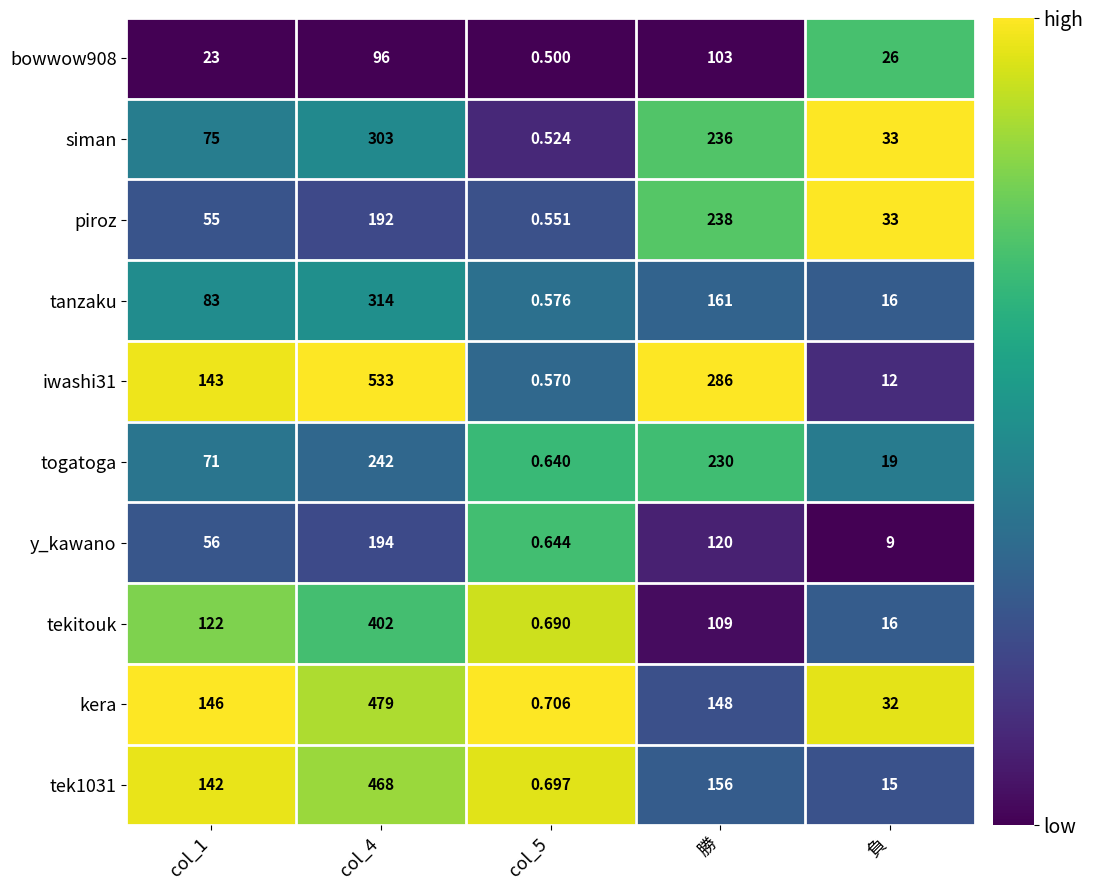

Where is iwashi31 nearest to the value 266?

勝